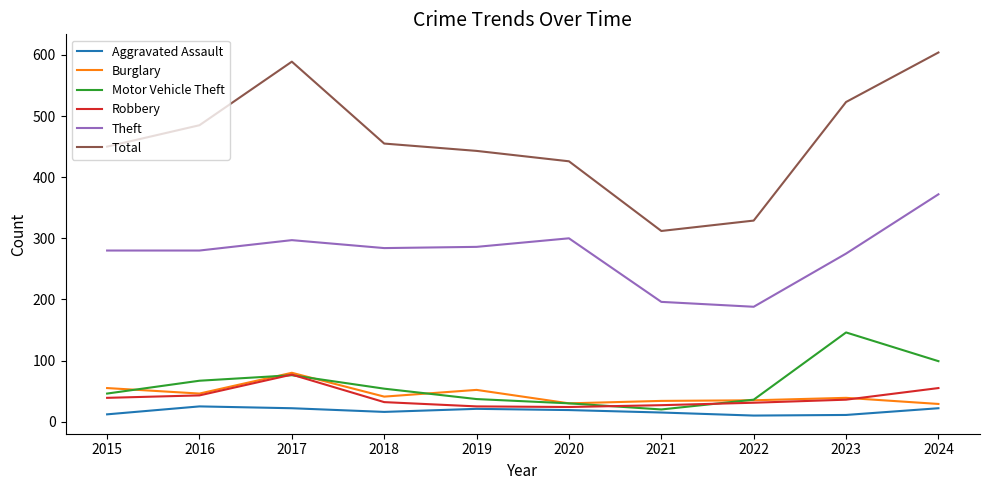

What is the spread (max minus min) of values at 2018?

439